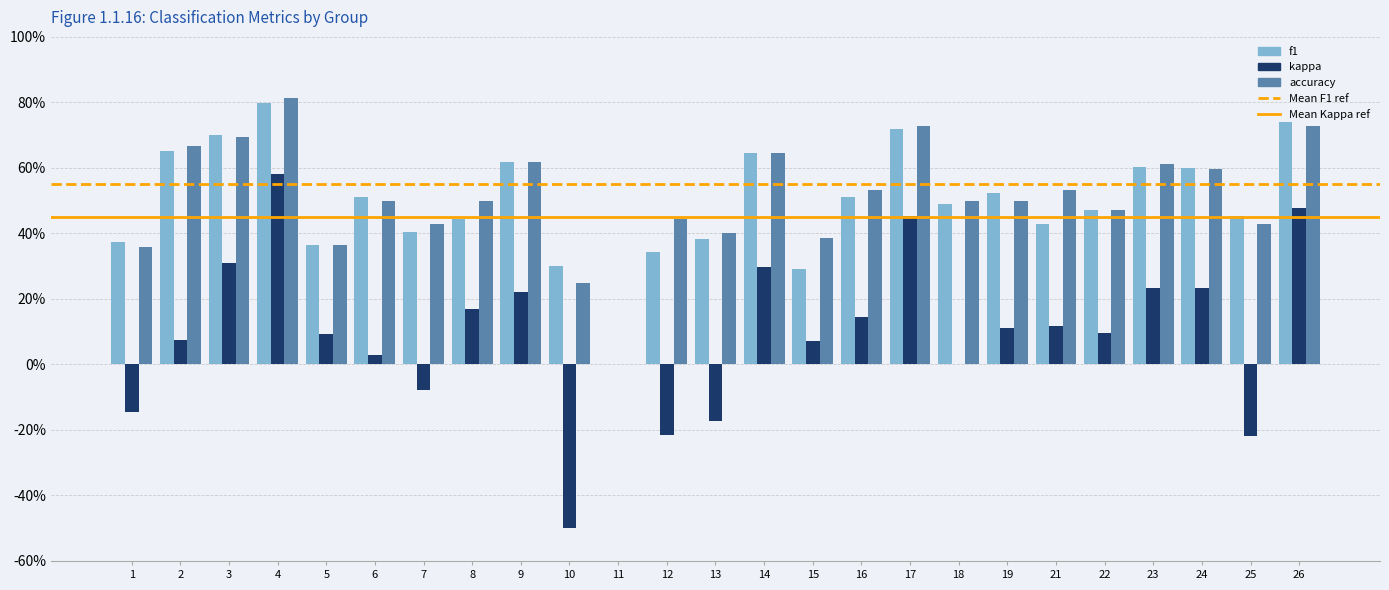

Reading right to left, extract all data points from this chart.

f1: 26=0.7	25=0.5	24=0.6	23=0.6	22=0.5	21=0.4	19=0.5	18=0.5	17=0.7	16=0.5	15=0.3	14=0.6	13=0.4	12=0.3	11=0.0	10=0.3	9=0.6	8=0.4	7=0.4	6=0.5	5=0.4	4=0.8	3=0.7	2=0.7	1=0.4
kappa: 26=0.5	25=-0.2	24=0.2	23=0.2	22=0.1	21=0.1	19=0.1	18=0.0	17=0.5	16=0.1	15=0.1	14=0.3	13=-0.2	12=-0.2	11=0.0	10=-0.5	9=0.2	8=0.2	7=-0.1	6=0.0	5=0.1	4=0.6	3=0.3	2=0.1	1=-0.1
accuracy: 26=0.7	25=0.4	24=0.6	23=0.6	22=0.5	21=0.5	19=0.5	18=0.5	17=0.7	16=0.5	15=0.4	14=0.6	13=0.4	12=0.4	11=0.0	10=0.2	9=0.6	8=0.5	7=0.4	6=0.5	5=0.4	4=0.8	3=0.7	2=0.7	1=0.4